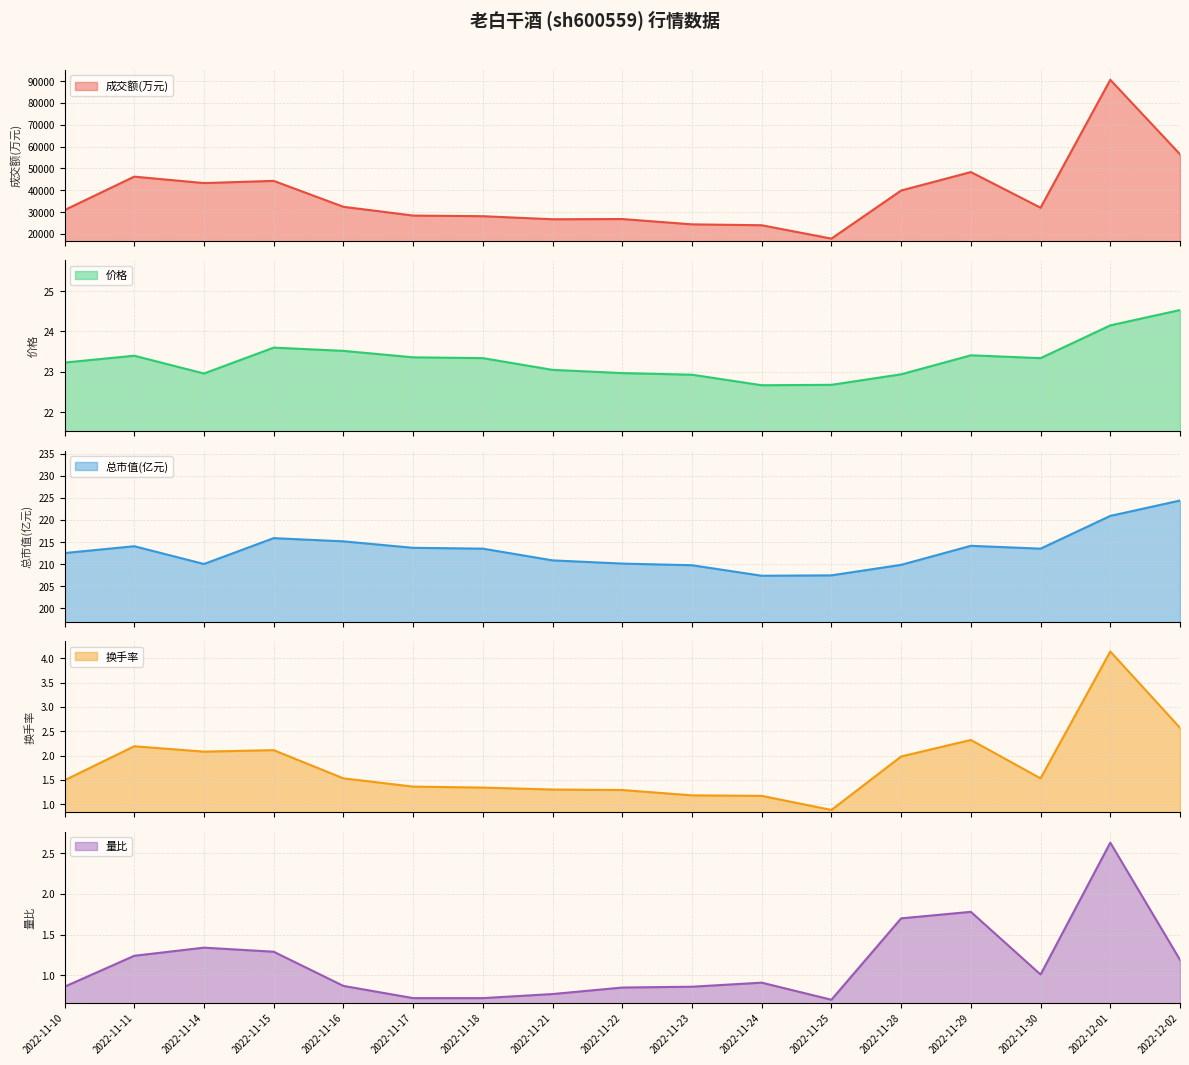

Which series has the largest range (max minus min)?

成交额(万元)